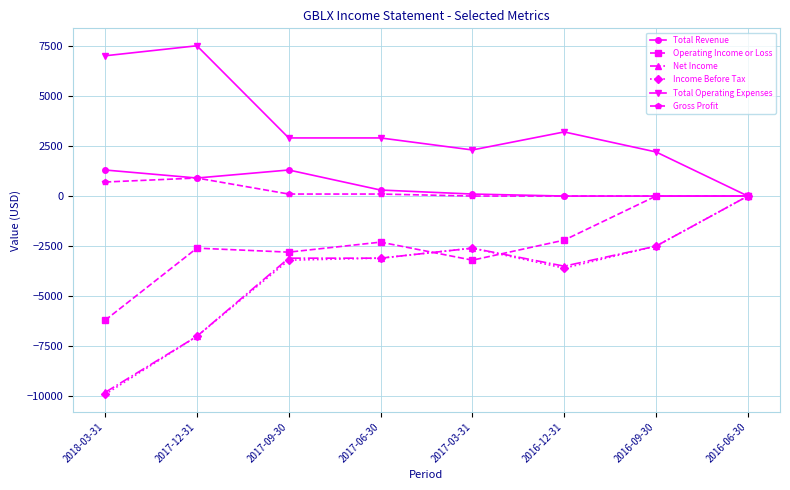

Reading left to right, transcribe all the data shown in this chart.

Total Revenue: 2018-03-31=1300	2017-12-31=900	2017-09-30=1300	2017-06-30=300	2017-03-31=100	2016-12-31=0	2016-09-30=0	2016-06-30=0
Operating Income or Loss: 2018-03-31=-6200	2017-12-31=-2600	2017-09-30=-2800	2017-06-30=-2300	2017-03-31=-3200	2016-12-31=-2200	2016-09-30=0	2016-06-30=0
Net Income: 2018-03-31=-9800	2017-12-31=-7000	2017-09-30=-3100	2017-06-30=-3100	2017-03-31=-2600	2016-12-31=-3500	2016-09-30=-2500	2016-06-30=0
Income Before Tax: 2018-03-31=-9900	2017-12-31=-7000	2017-09-30=-3200	2017-06-30=-3100	2017-03-31=-2600	2016-12-31=-3600	2016-09-30=-2500	2016-06-30=0
Total Operating Expenses: 2018-03-31=7000	2017-12-31=7500	2017-09-30=2900	2017-06-30=2900	2017-03-31=2300	2016-12-31=3200	2016-09-30=2200	2016-06-30=0
Gross Profit: 2018-03-31=700	2017-12-31=900	2017-09-30=100	2017-06-30=100	2017-03-31=0	2016-12-31=0	2016-09-30=0	2016-06-30=0